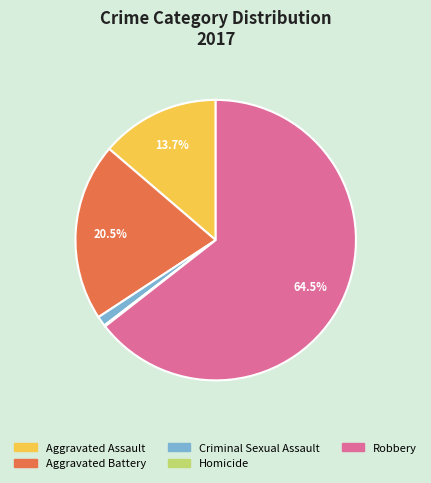

What is the majority slice?

Robbery